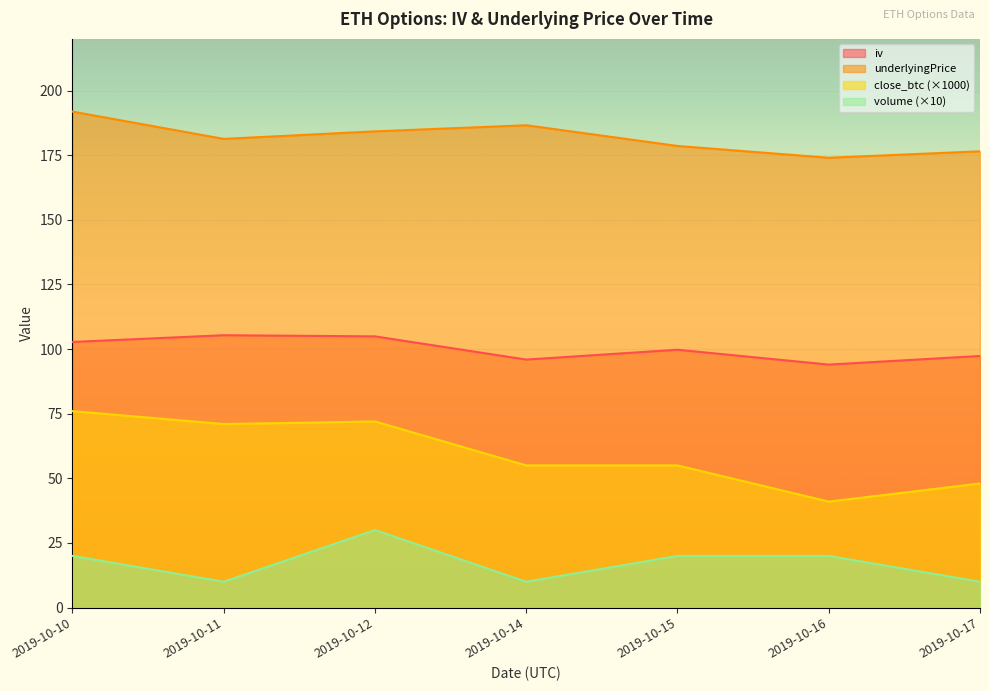

Which series has the largest range (max minus min)?

close_btc (×1000)